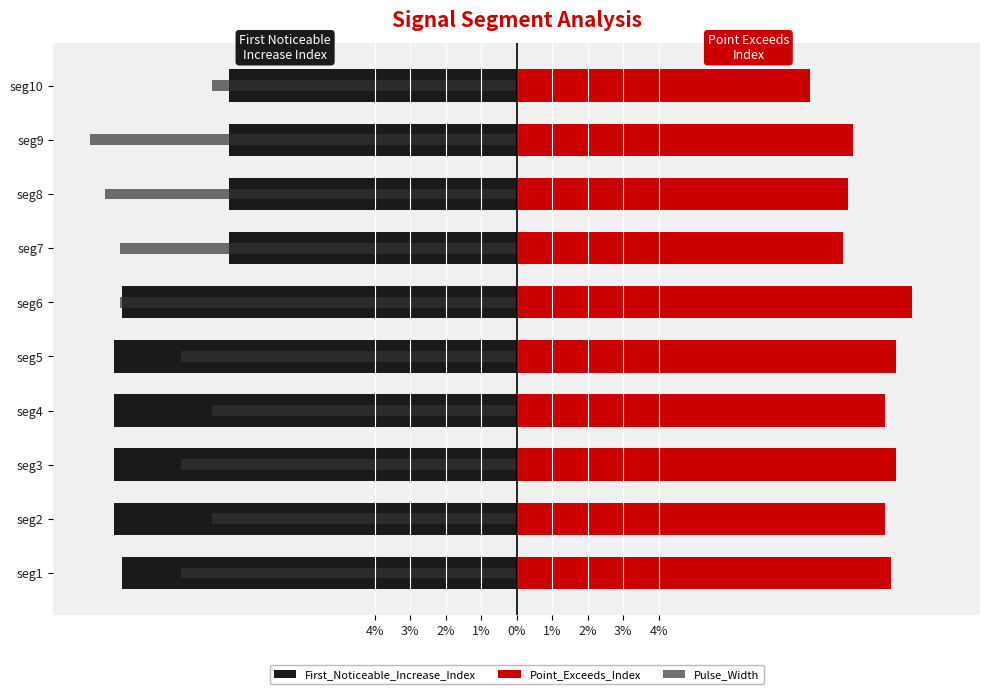

What is the value of the Point_Exceeds_Index bar at the 2nd from the left?

10.4